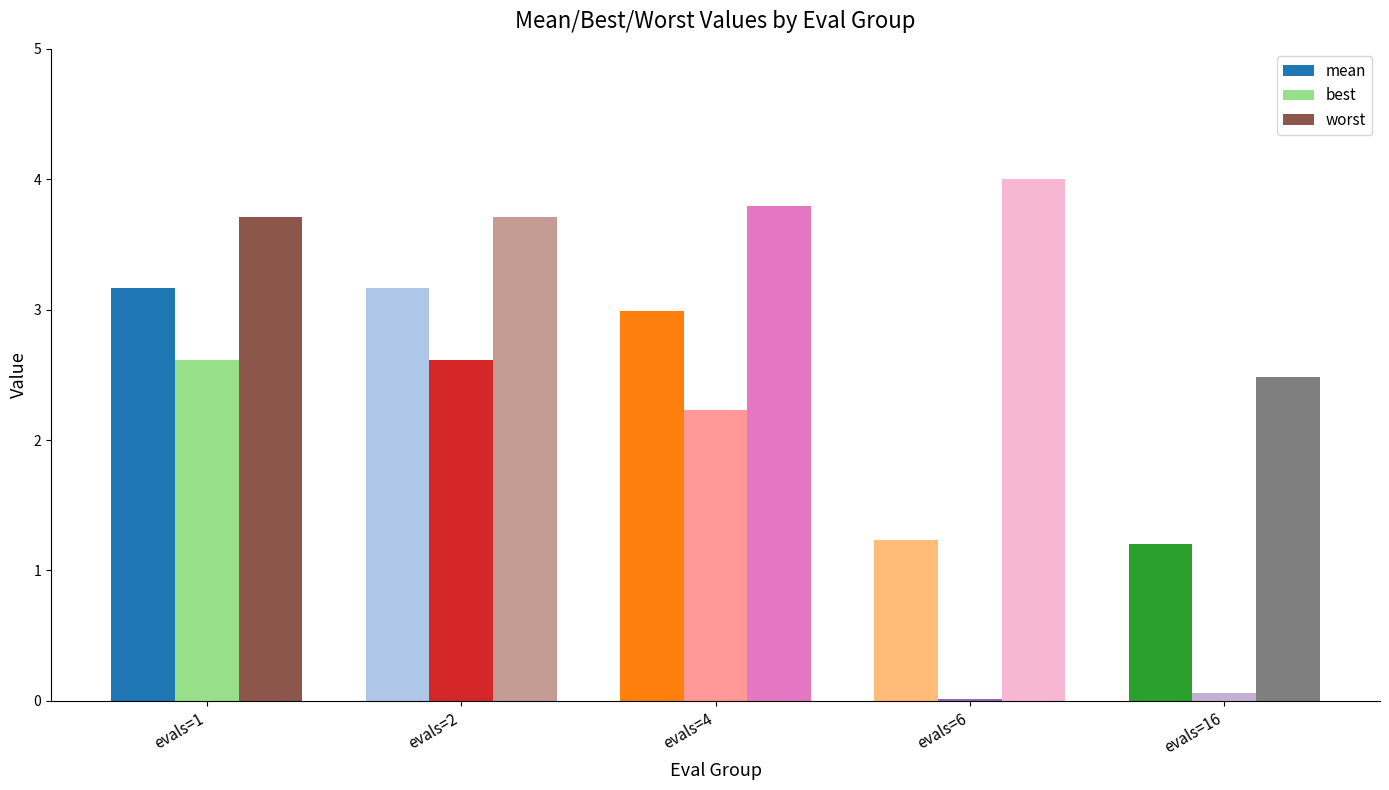

Is it true that mean equals 3.2 at evals=2?

True